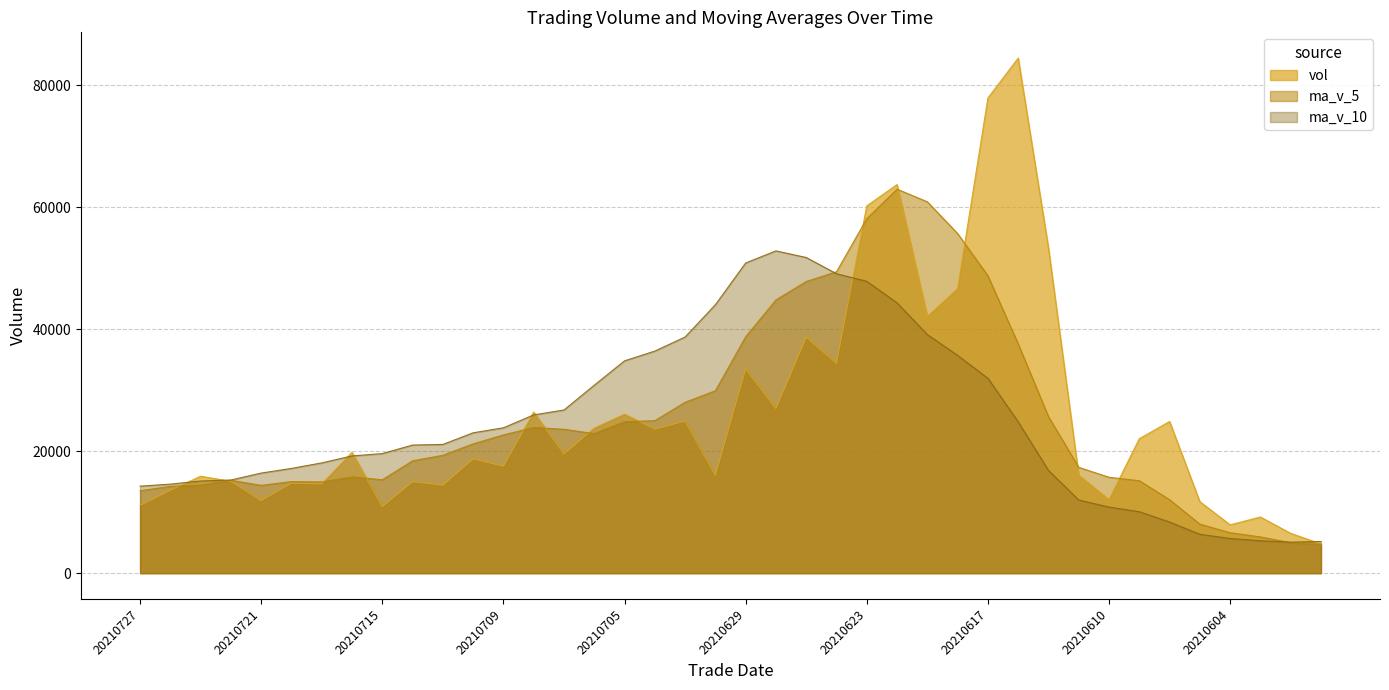

True or false: vol and ma_v_5 intersect in this chart.

True